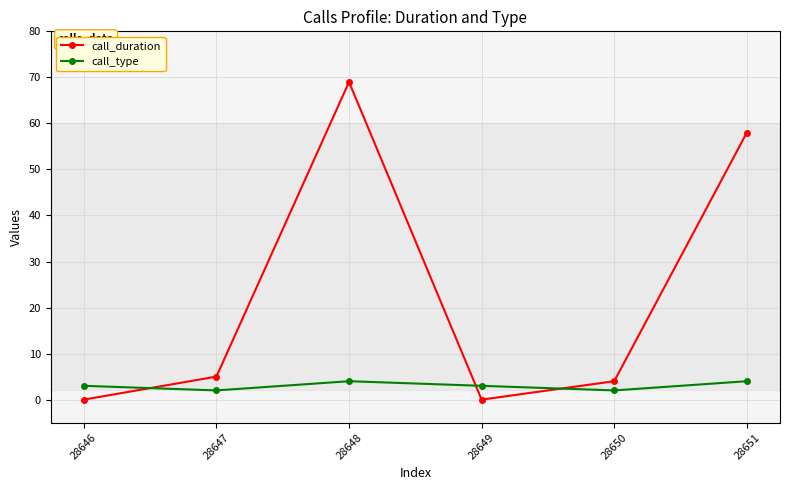

What value does the call_duration series have at 28648?

69